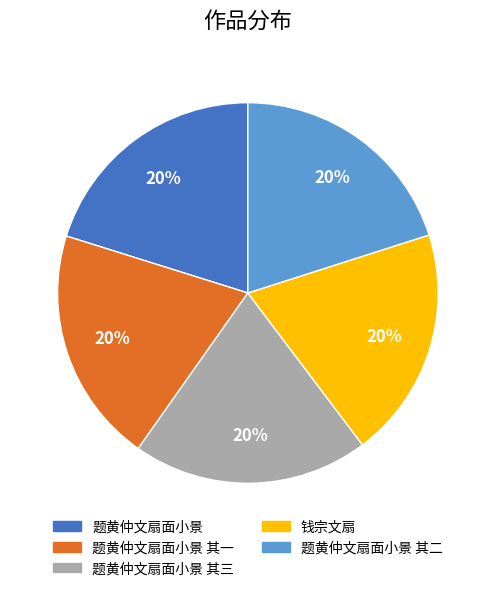

Is there a majority slice in this chart?

No